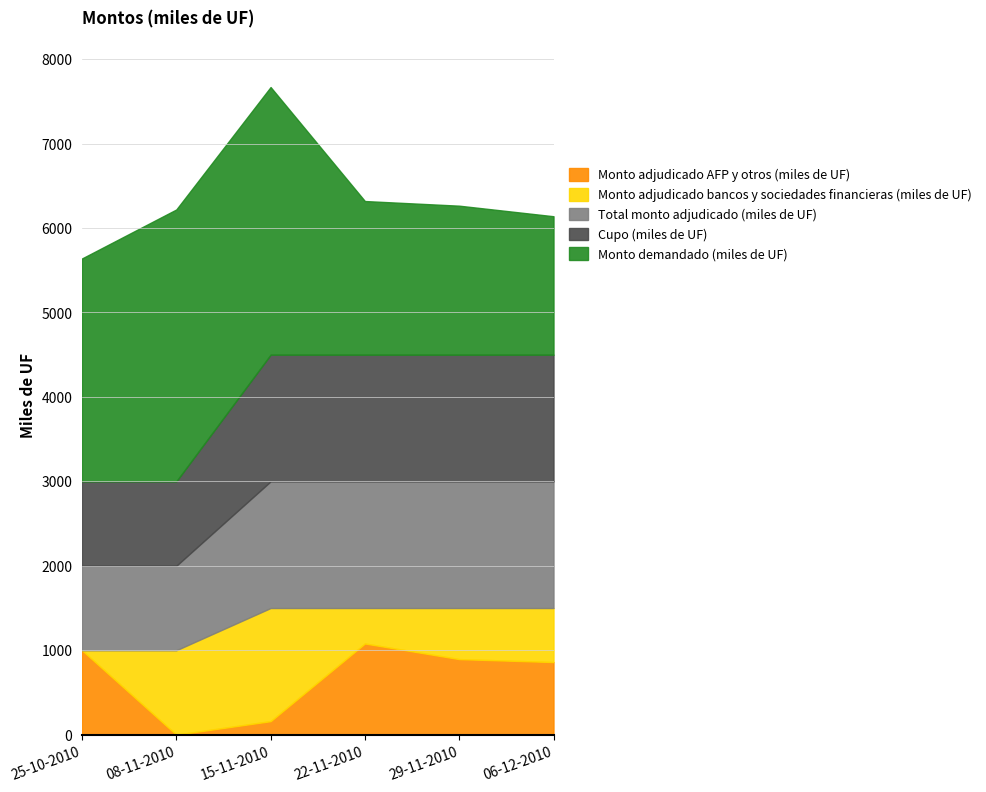

How many distinct data groups are displayed?

5